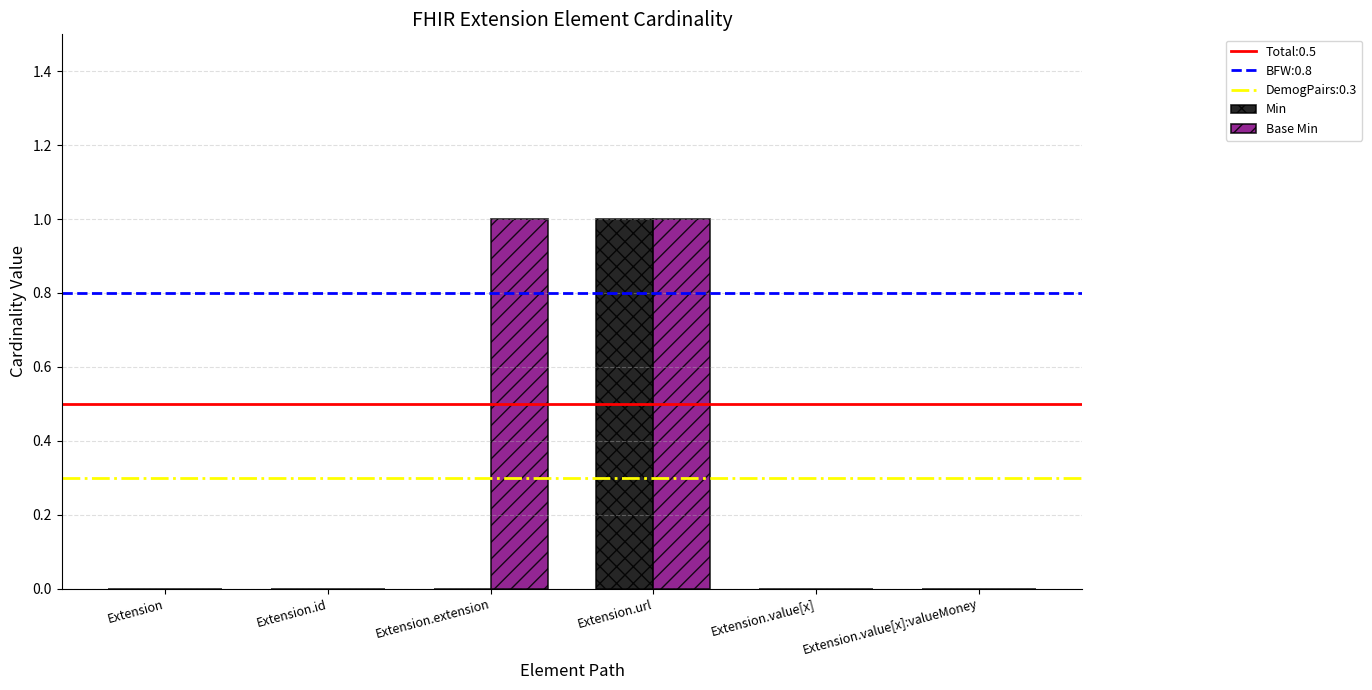

Which category has the highest value in the Min series?

Extension.url